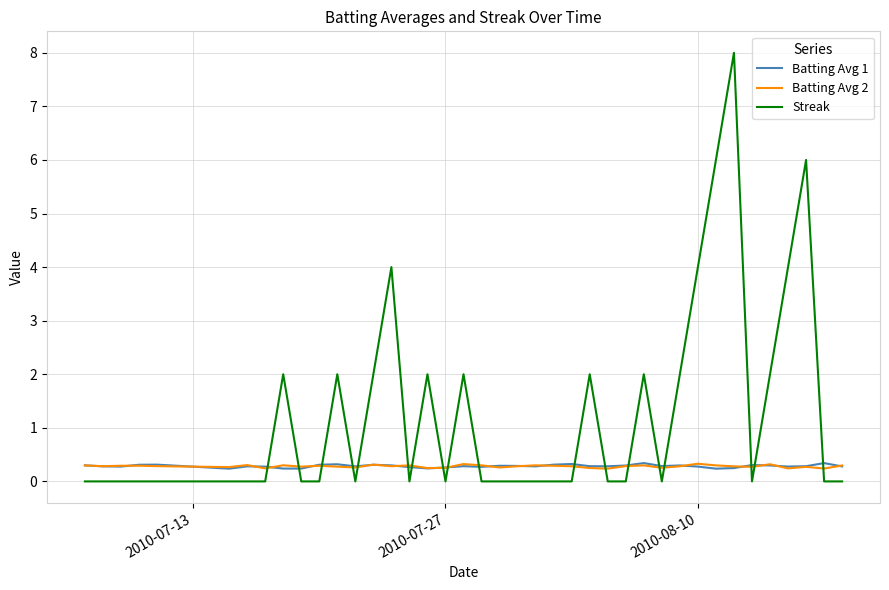

What is the maximum value for Batting Avg 2?

0.3